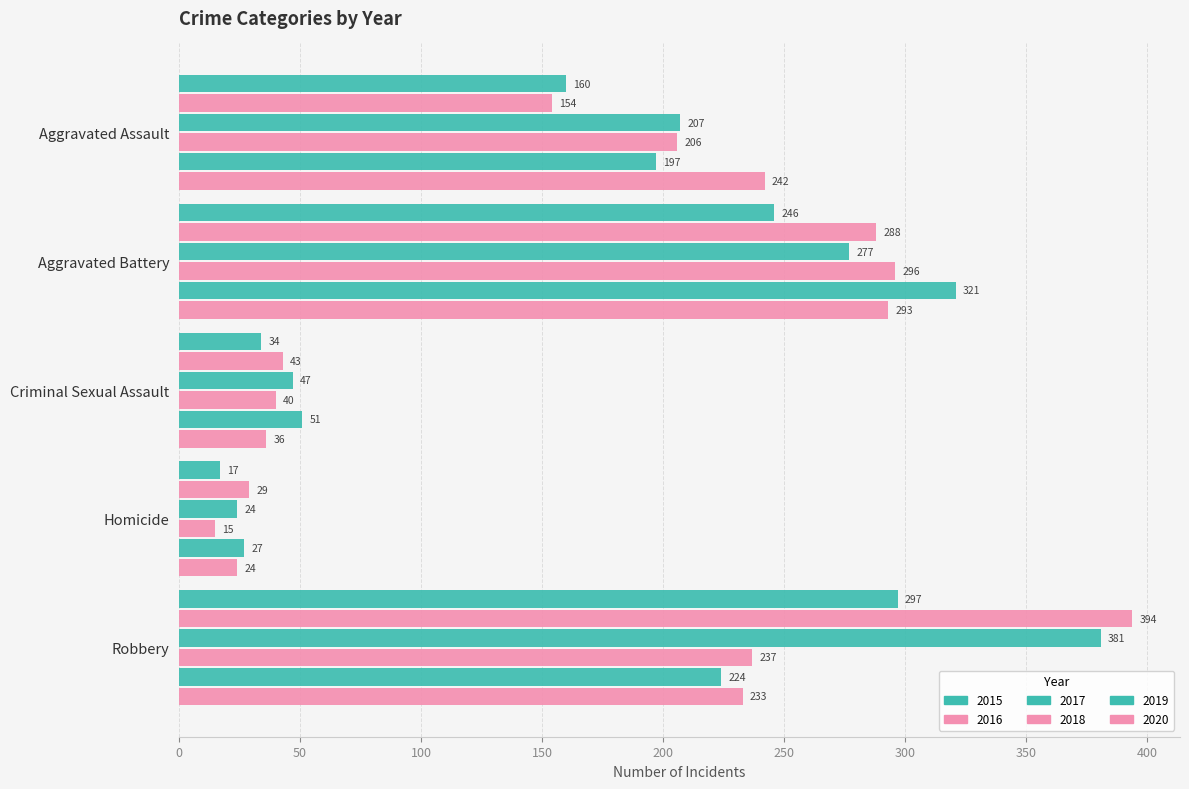

Rank the series at Aggravated Assault from lowest to highest value.

2016, 2015, 2019, 2018, 2017, 2020